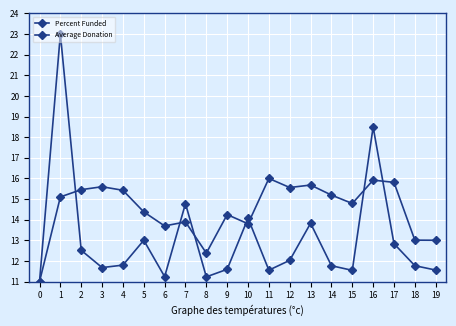

Does the chart have visible grid lines?

Yes